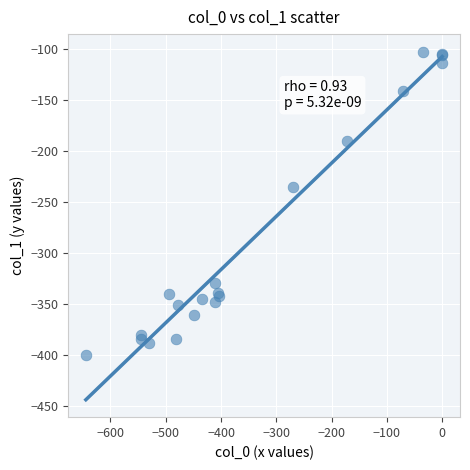

What Y value in the scatter plot is closest to -250?

-234.9